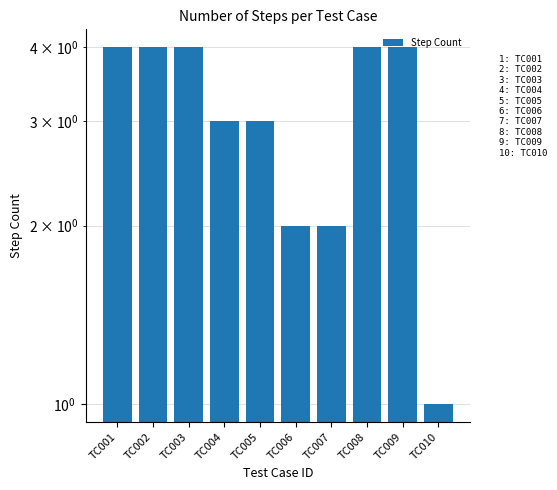

Between TC008 and TC004, which is larger?

TC008